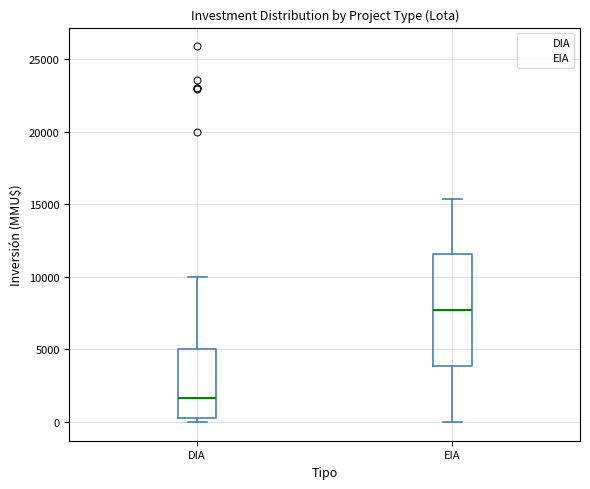

Which box's median line is the lowest?

DIA